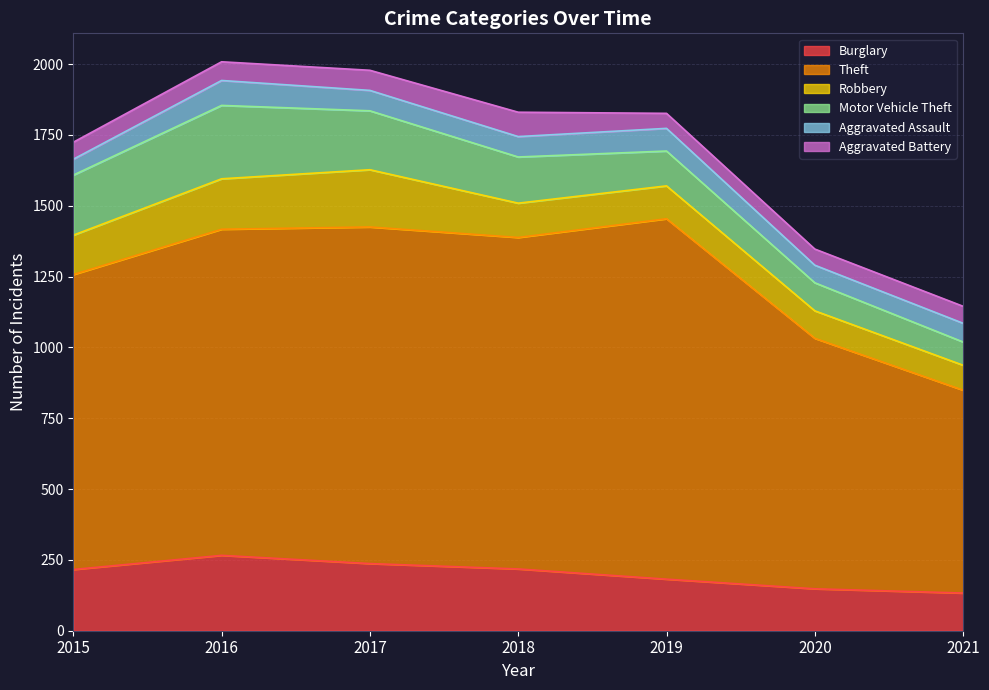

At which category is the sum across all series the highest?

2016